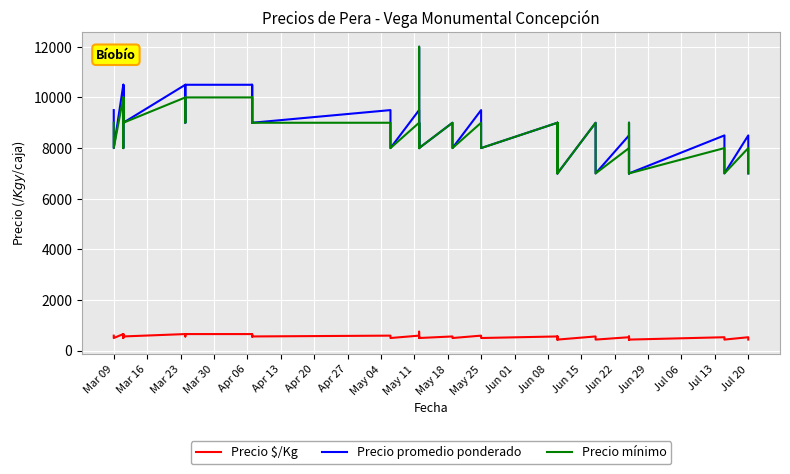

How many interior local valleys does the Precio promedio ponderado series have?

18